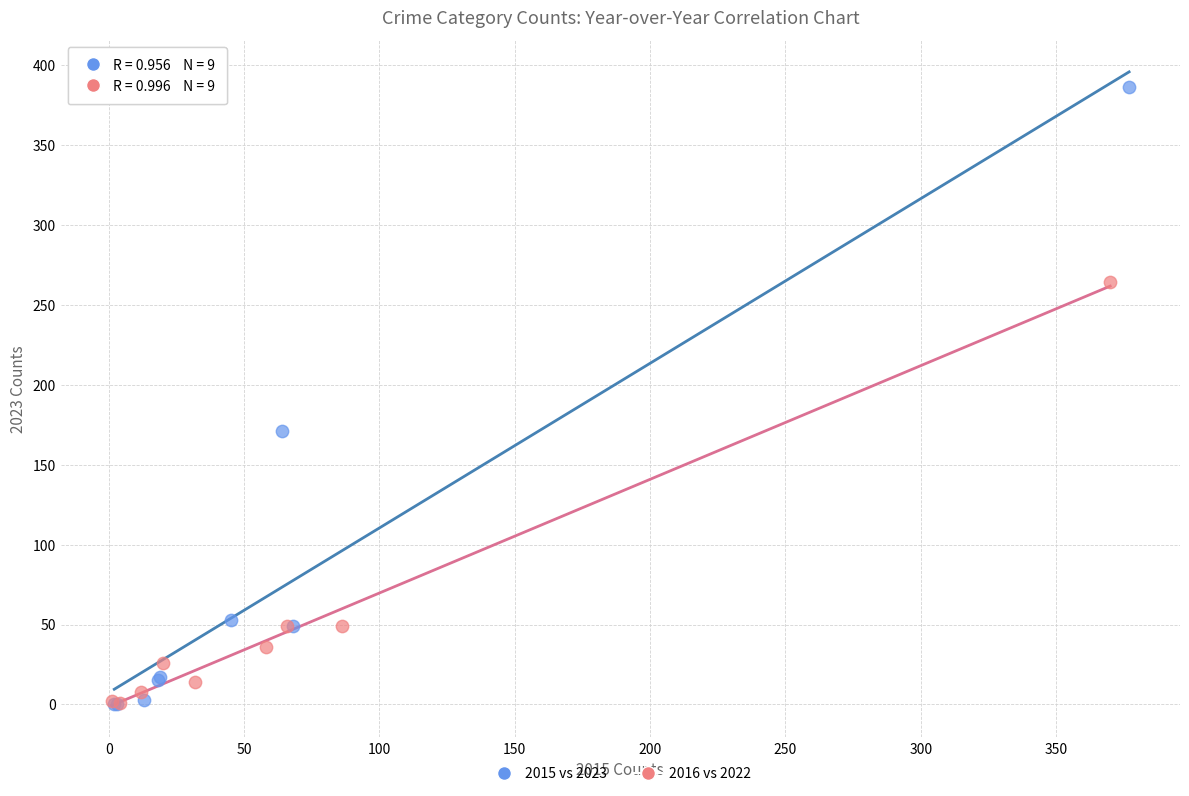

Which series has the widest spread of Y values?

2015 vs 2023